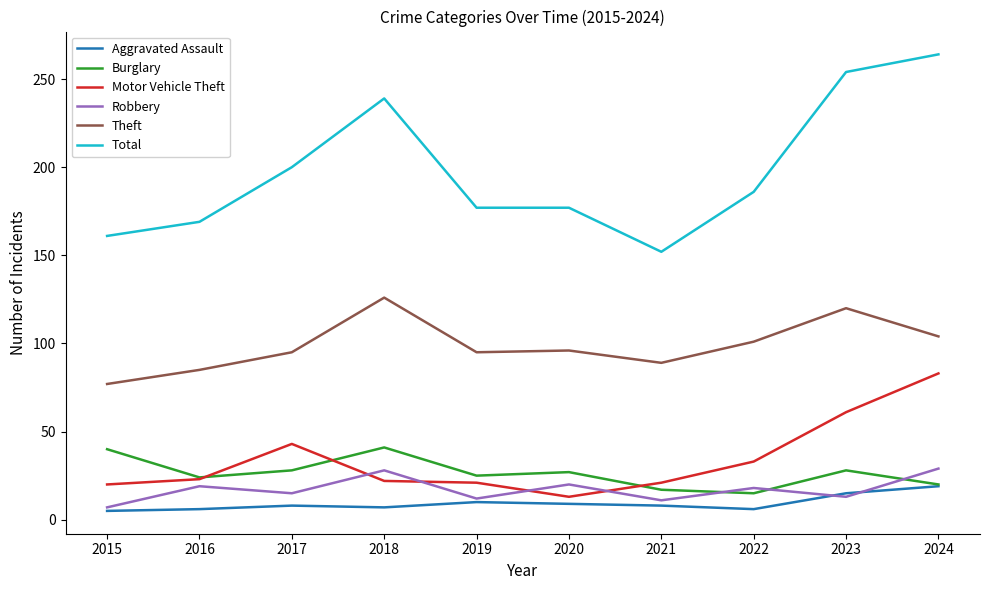

True or false: Total and Burglary intersect in this chart.

False